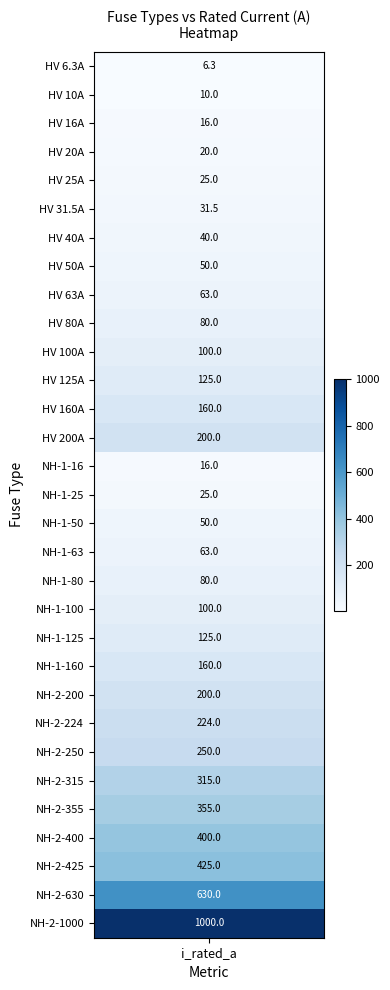

Which category has the lowest value across all series?

i_rated